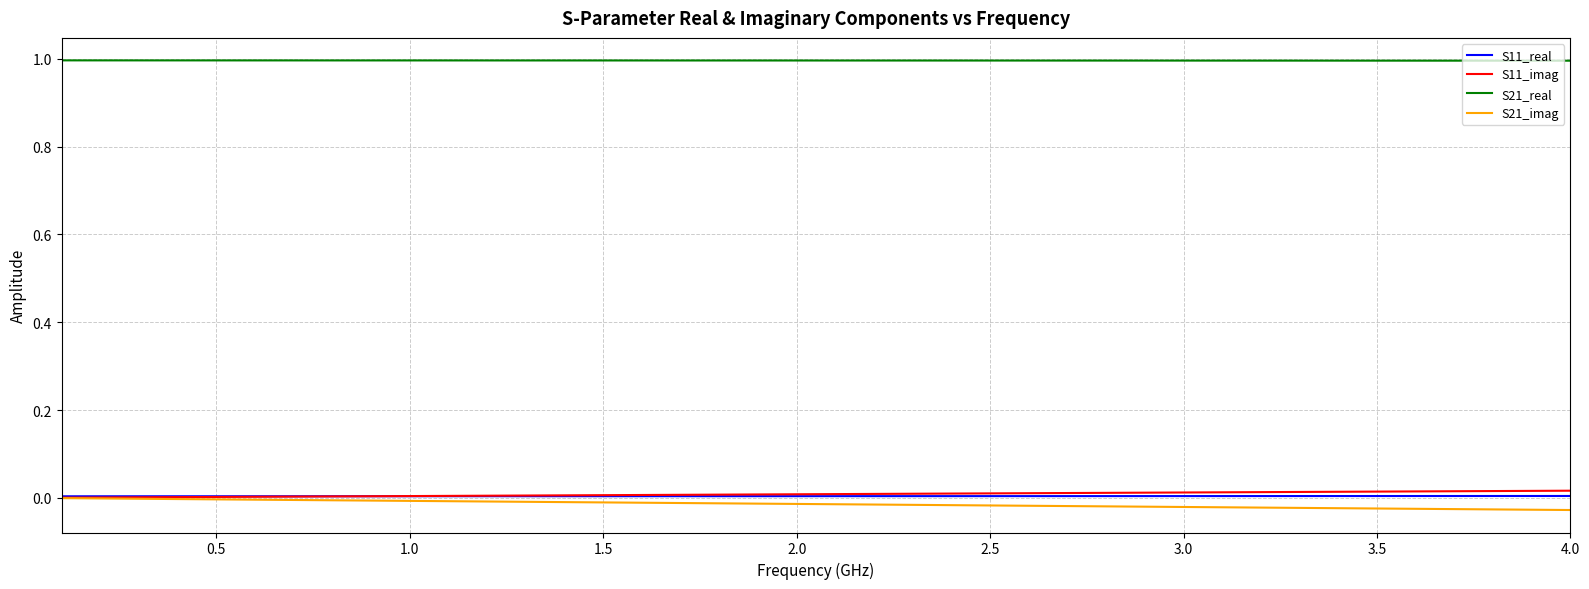

True or false: S11_imag and S21_real cross at least once.

False